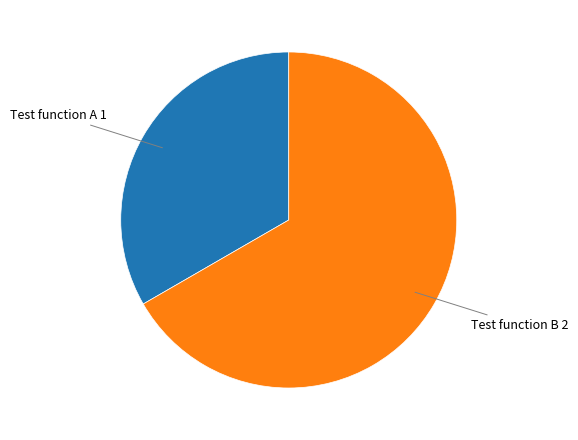

Does any single category account for the majority?

Yes